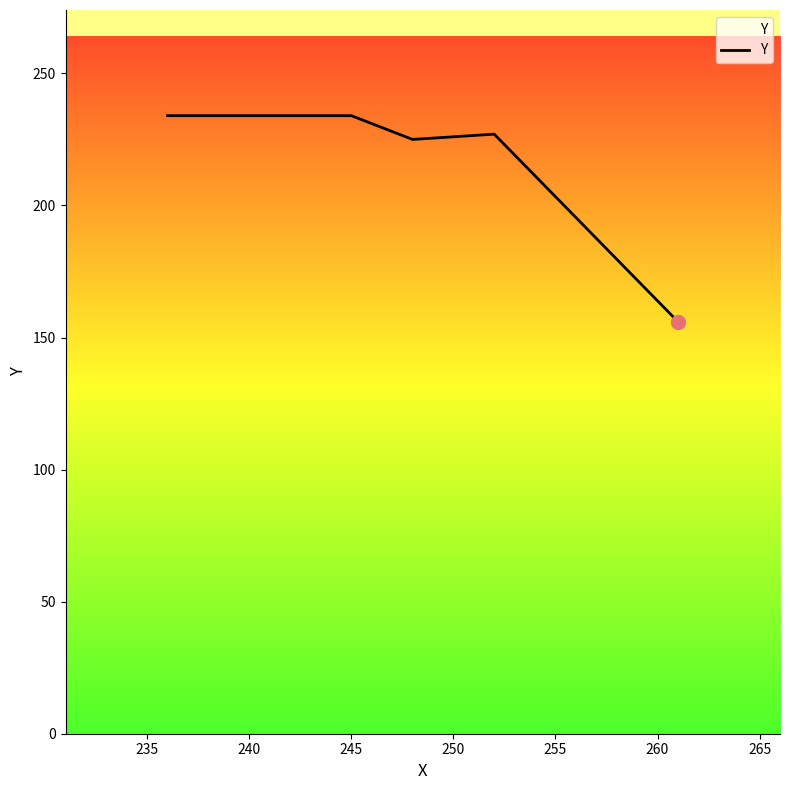

What is the maximum value shown in the chart?

234